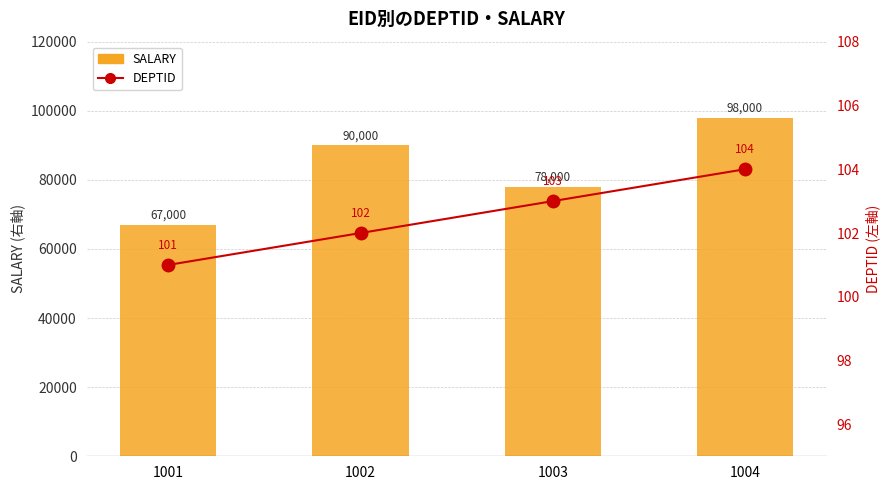

Which series has the widest spread of values?

SALARY